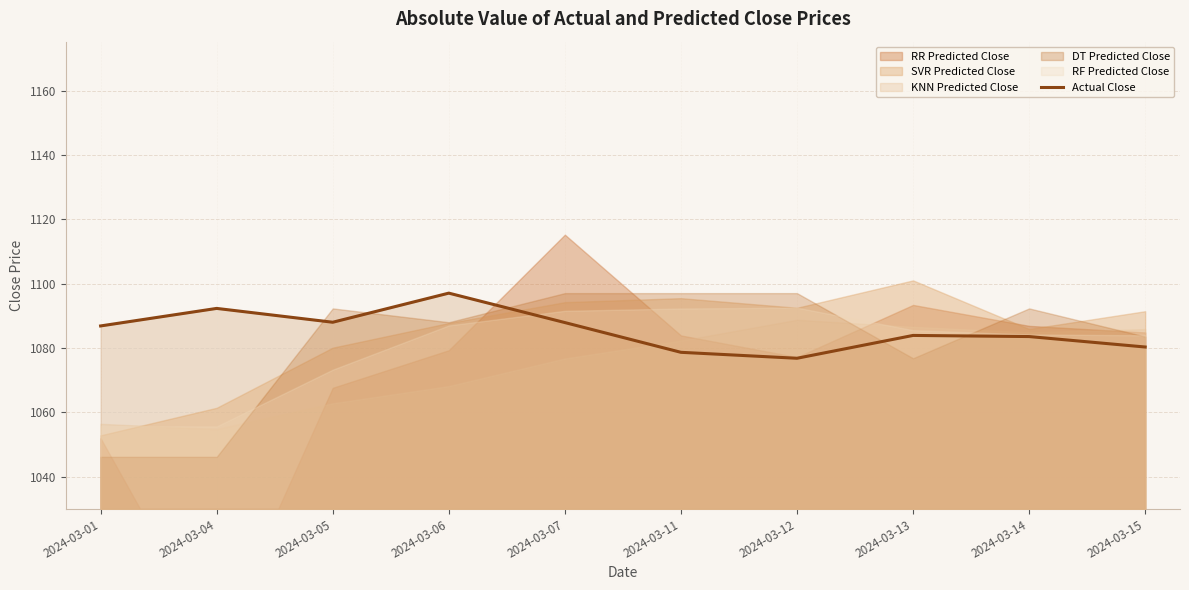

At which category does the data reach its first local peak?

2024-03-04